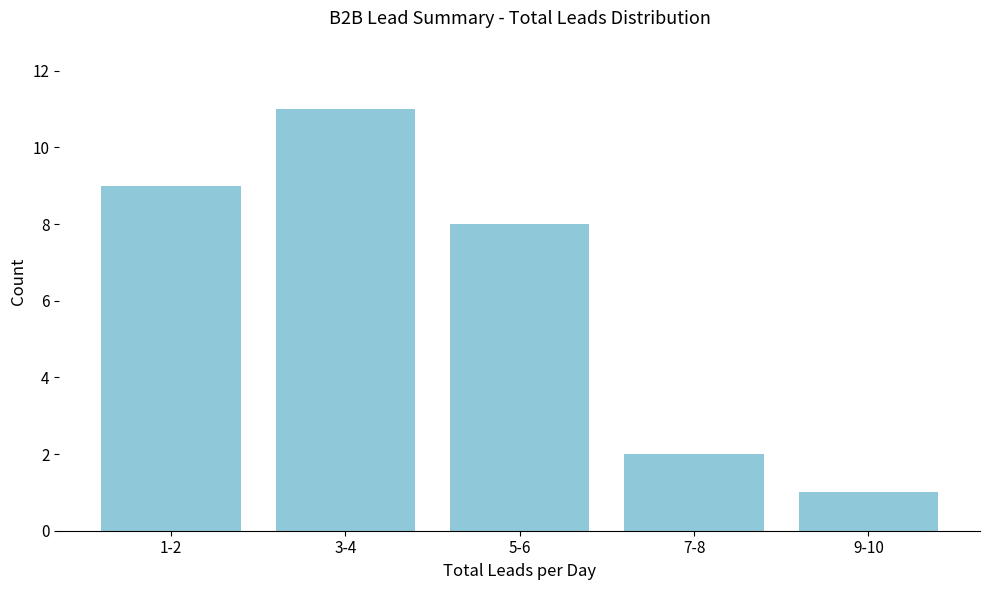

Reading right to left, transcribe all the data shown in this chart.

1	2	8	11	9